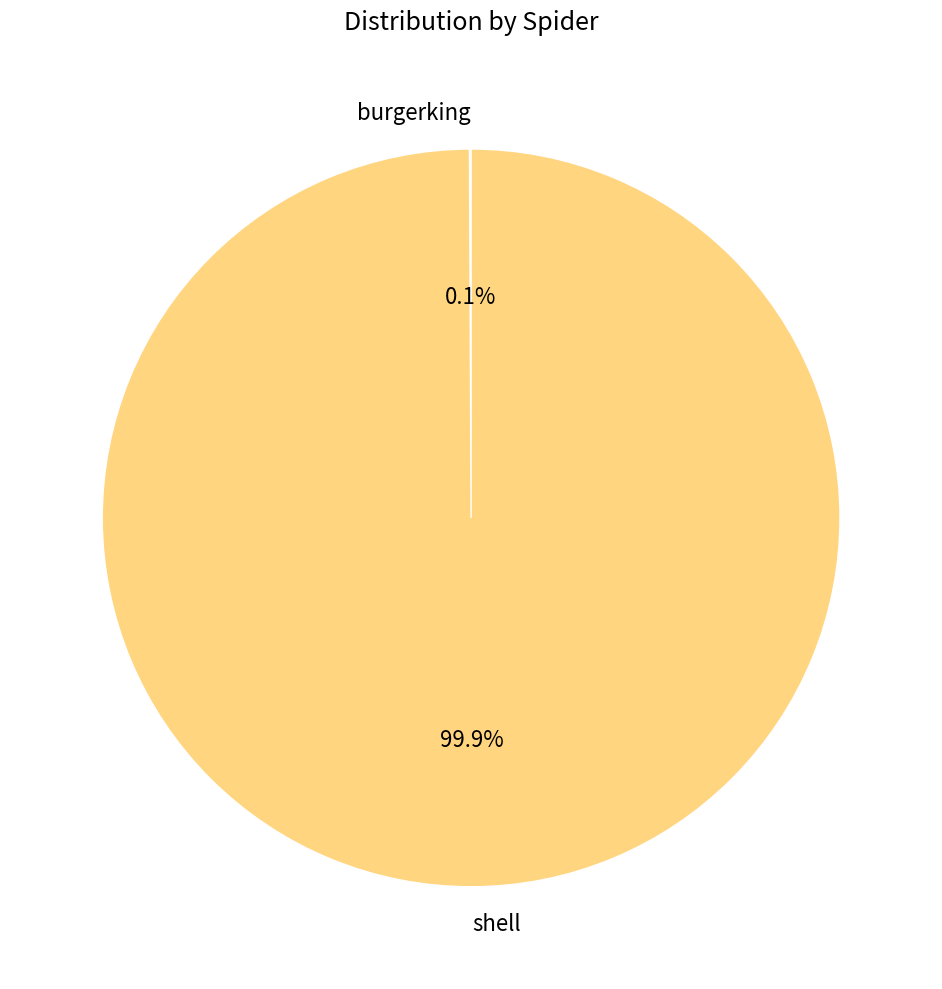

Is there any slice that represents more than half of the pie?

Yes